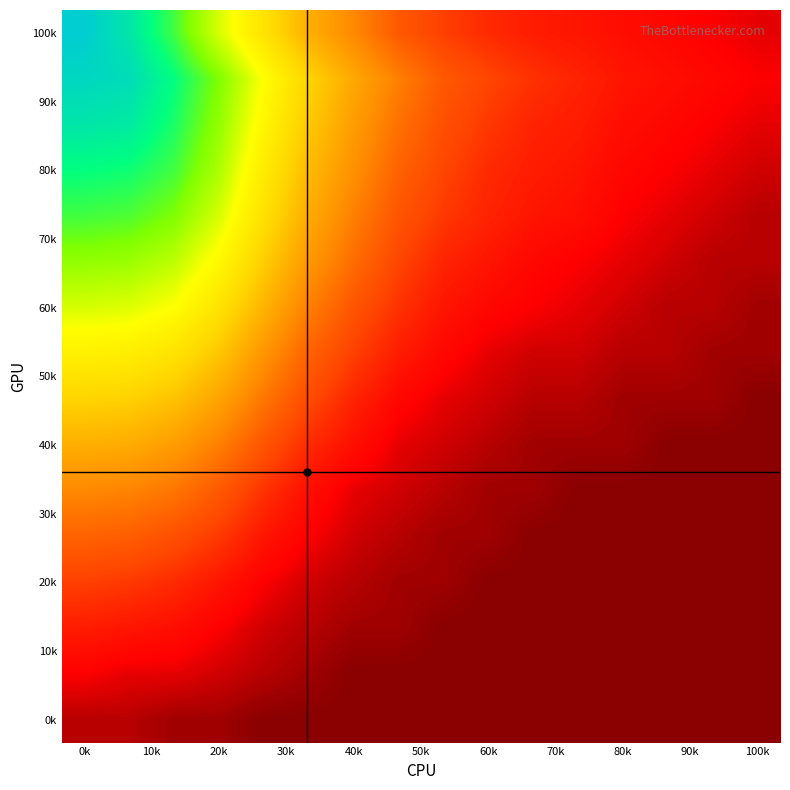

At which category does the chart reach its peak across all series?

0k